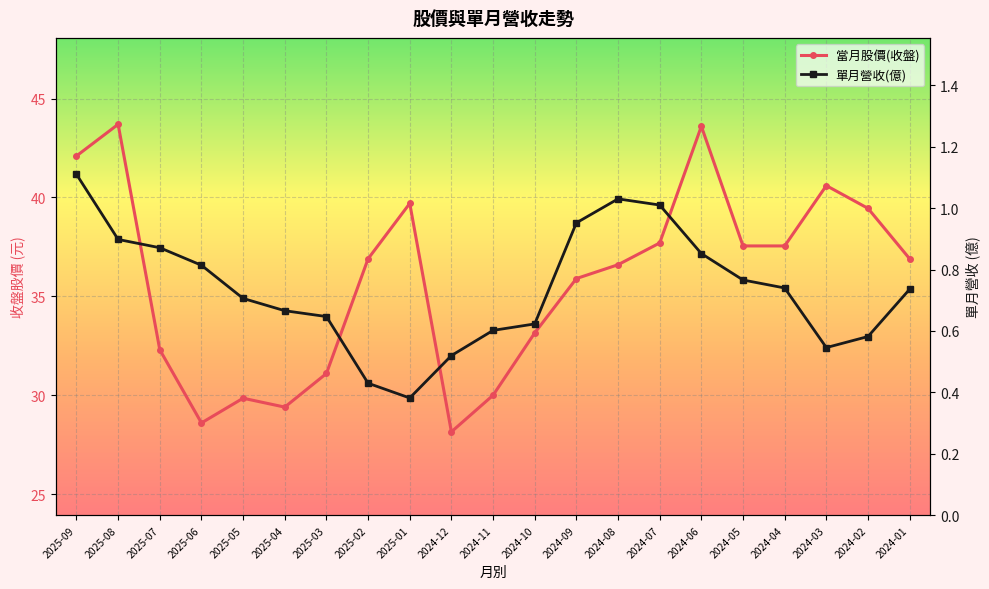

Between 2025-09 and 2024-09, which series saw the biggest shift?

當月股價(收盤)